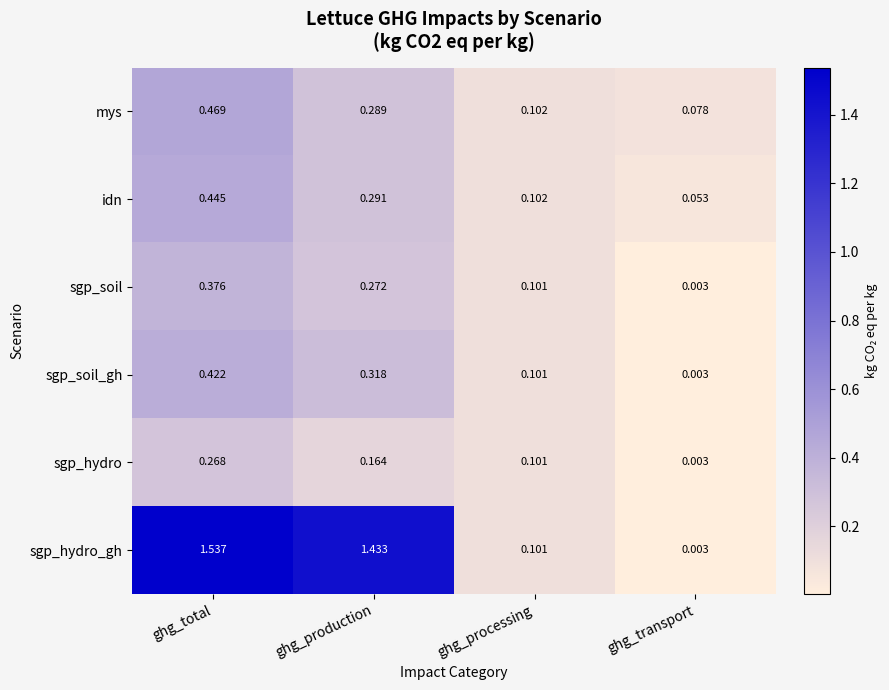

Which series has the largest range (max minus min)?

sgp_hydro_gh